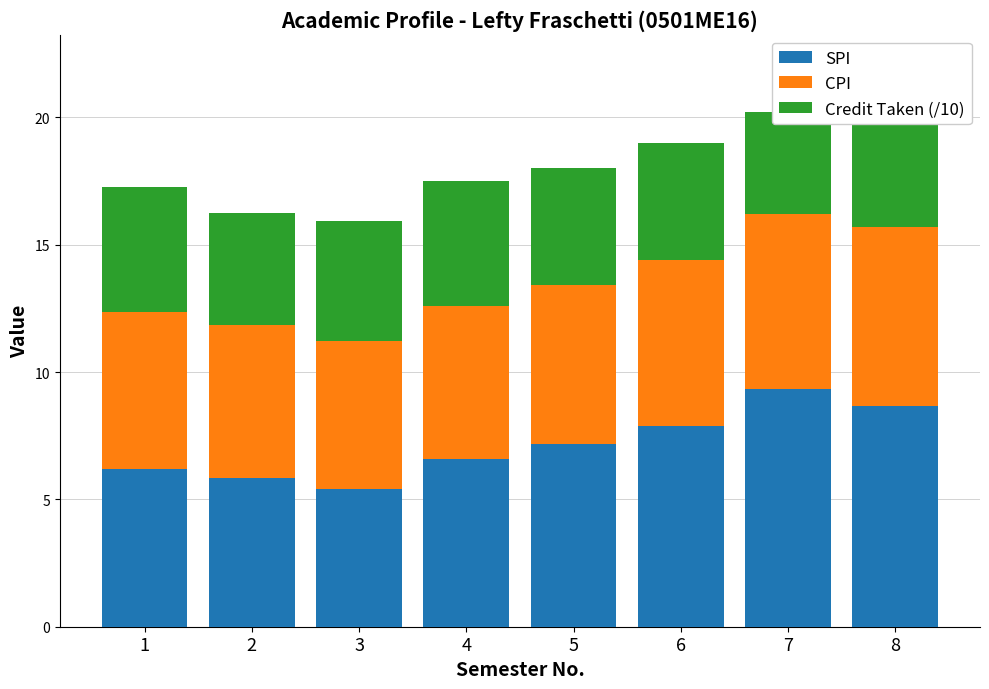

Which category has the highest value in the SPI series?

7